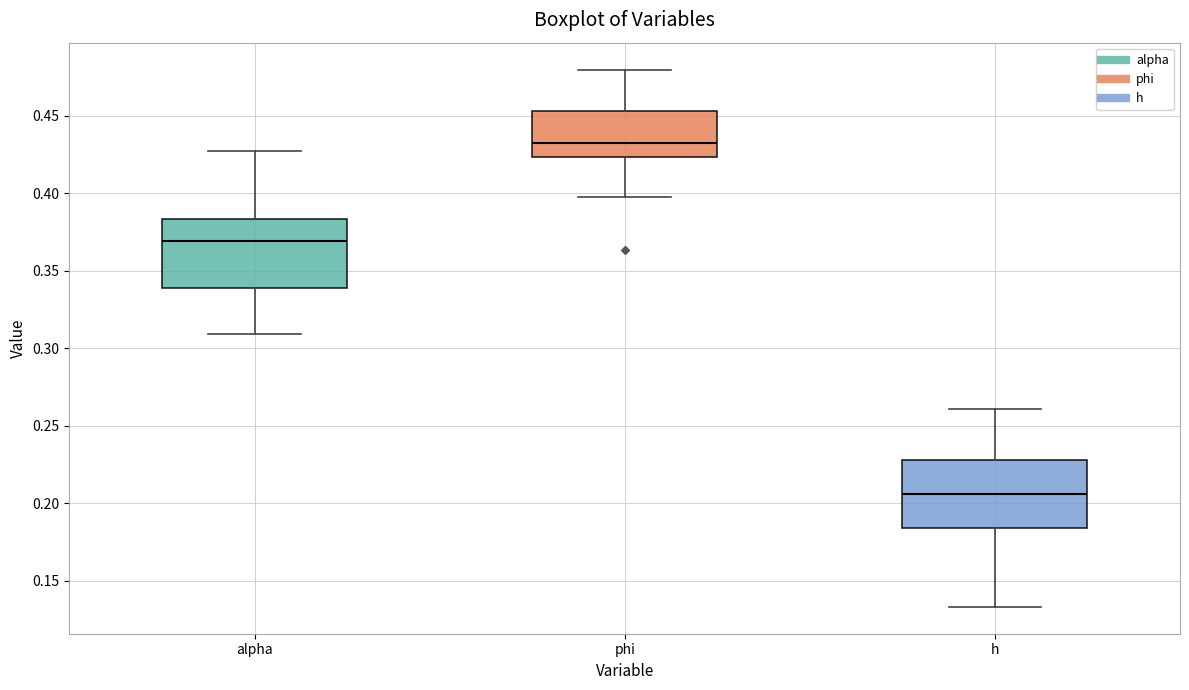

Which box has the highest median line?

phi